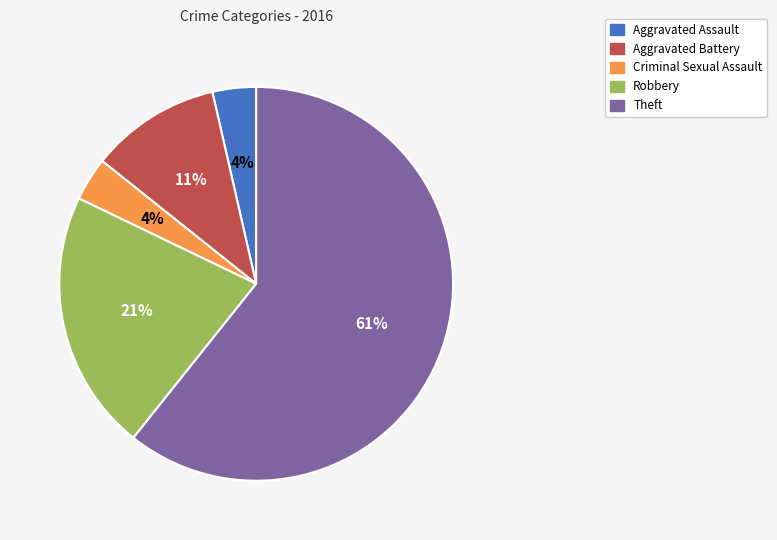

What is the largest slice in the pie chart?

Theft